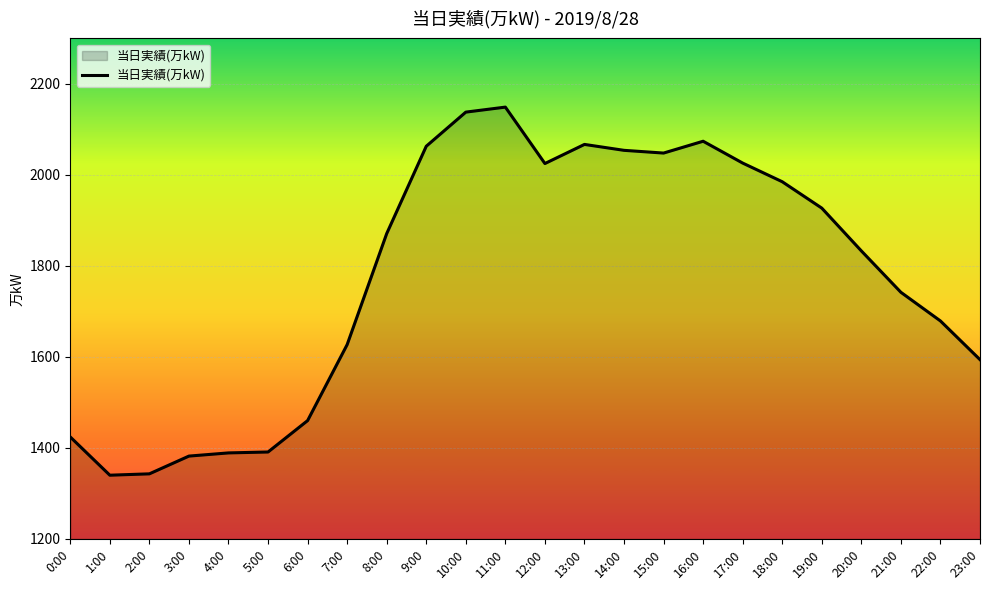

Does the chart display data point markers on the line(s)?

No